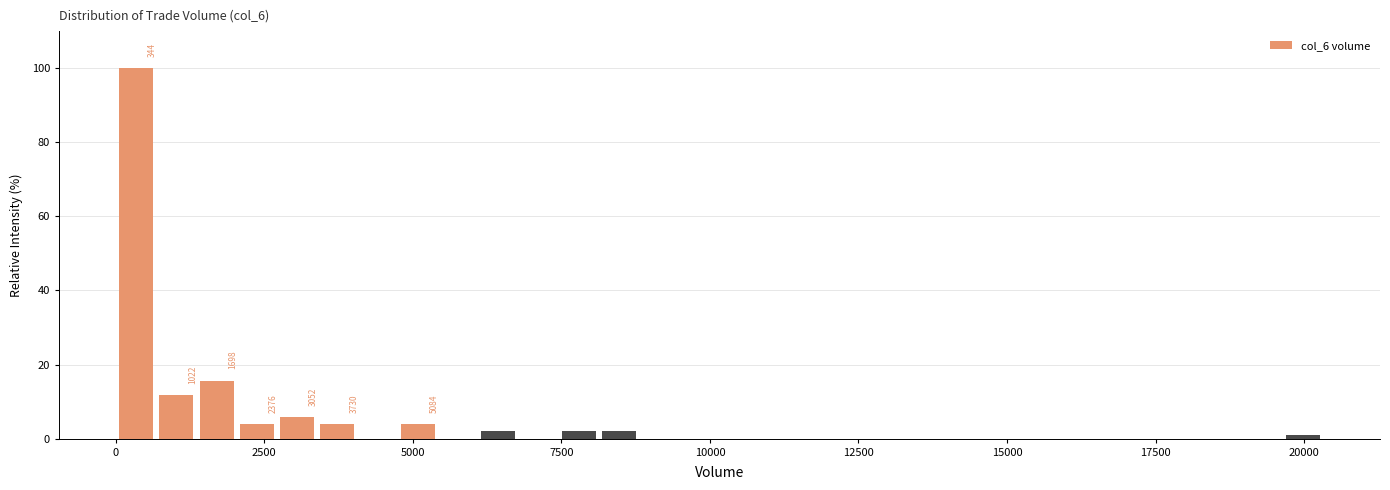

Read against the x-axis, roughly where is the centre of the tallest bar?

500